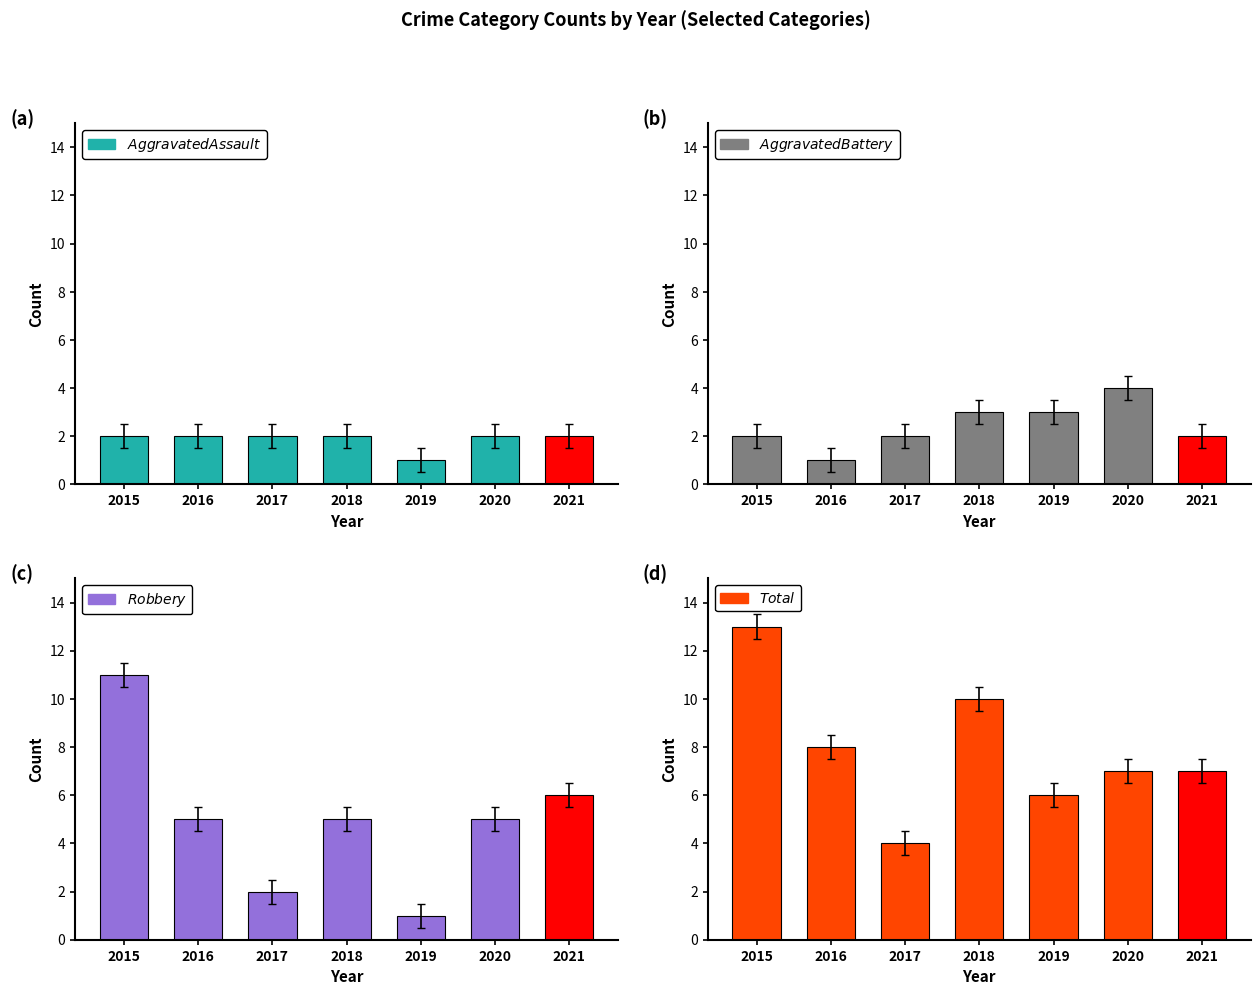

Which series has the widest spread of values?

Robbery